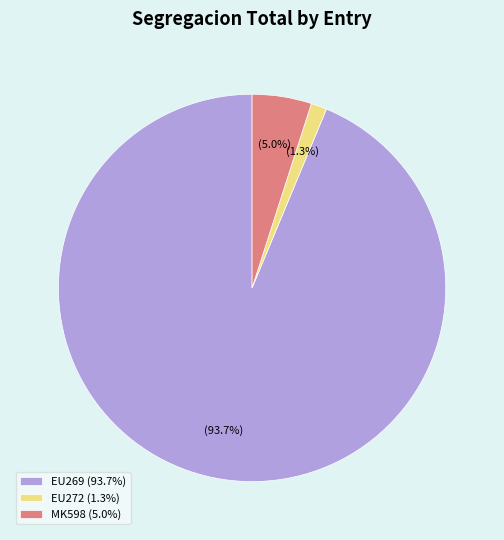

To the nearest percent, what is the difference between the largest and smallest slice percentages?

92%